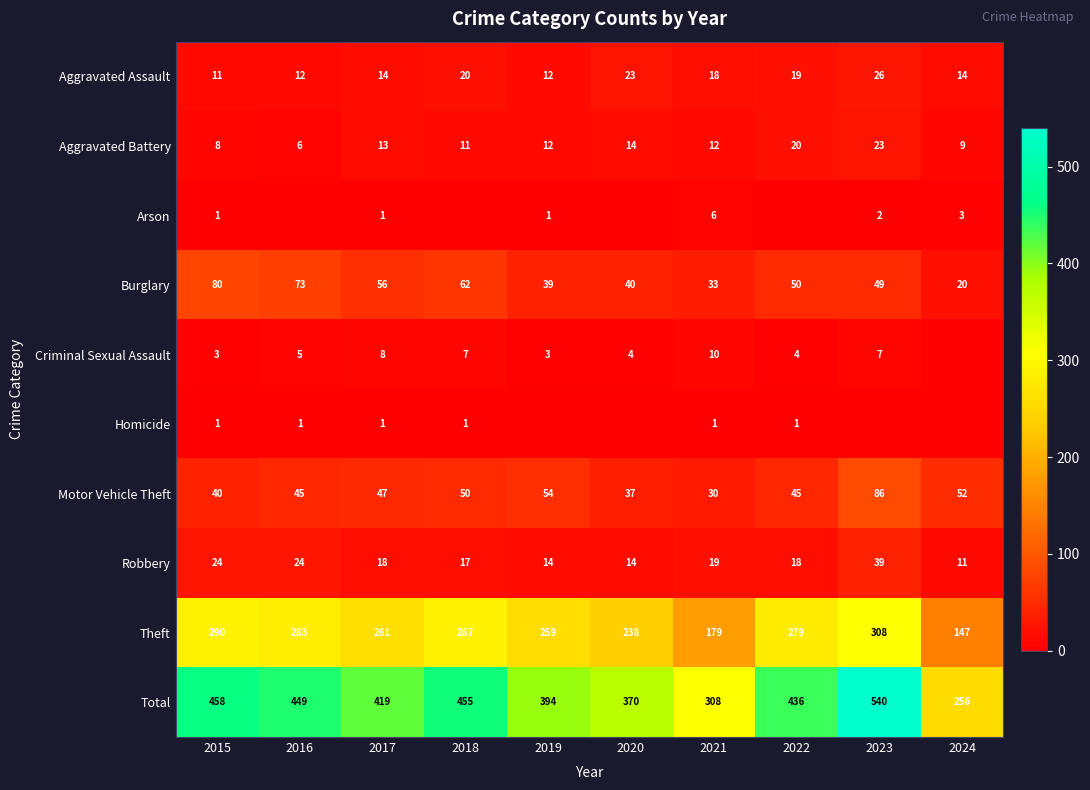

What is the spread (max minus min) of values at 2021?

307